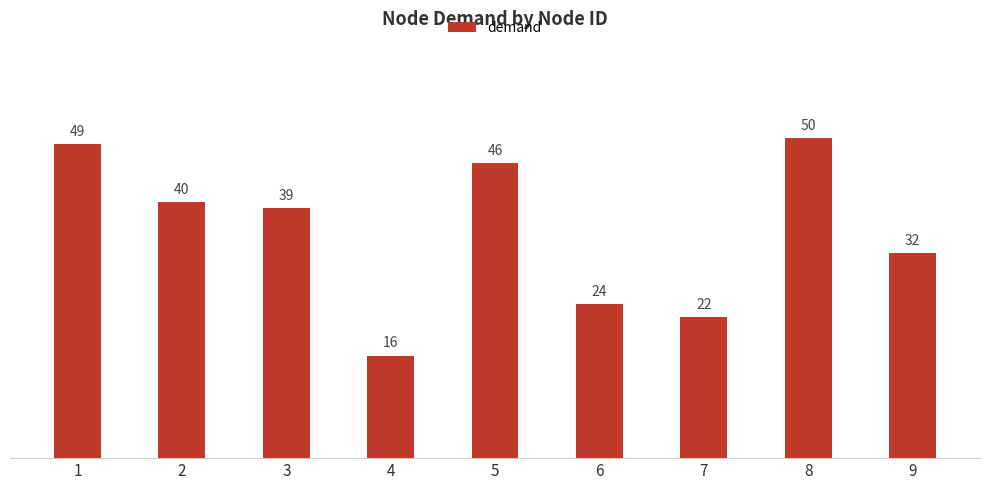

Where does the data first go above 39?

1